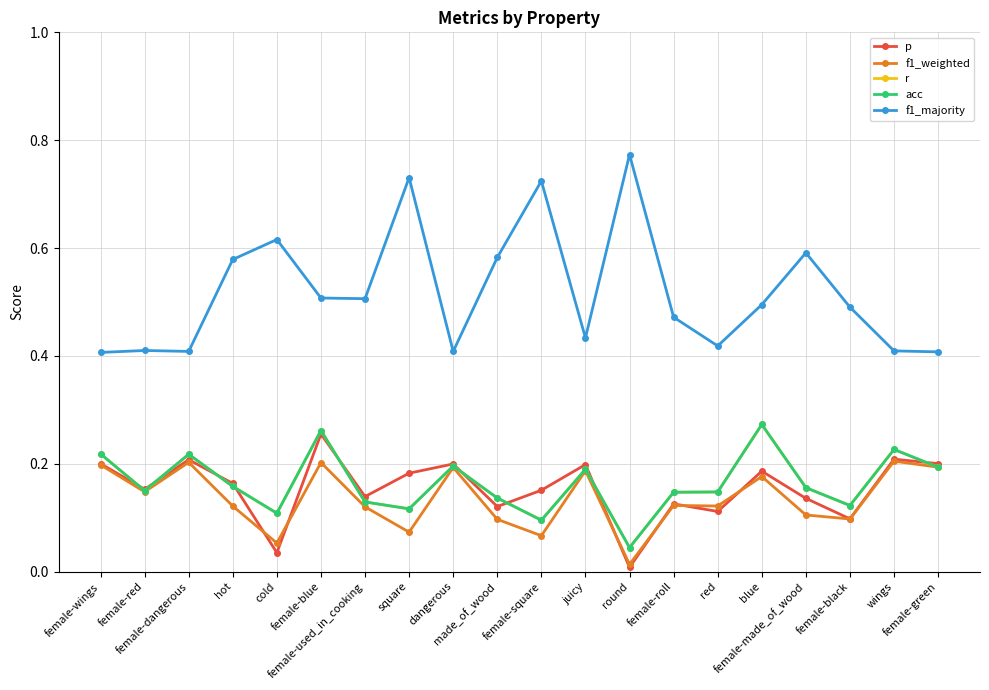

How many r values are between 0 and 1?

20